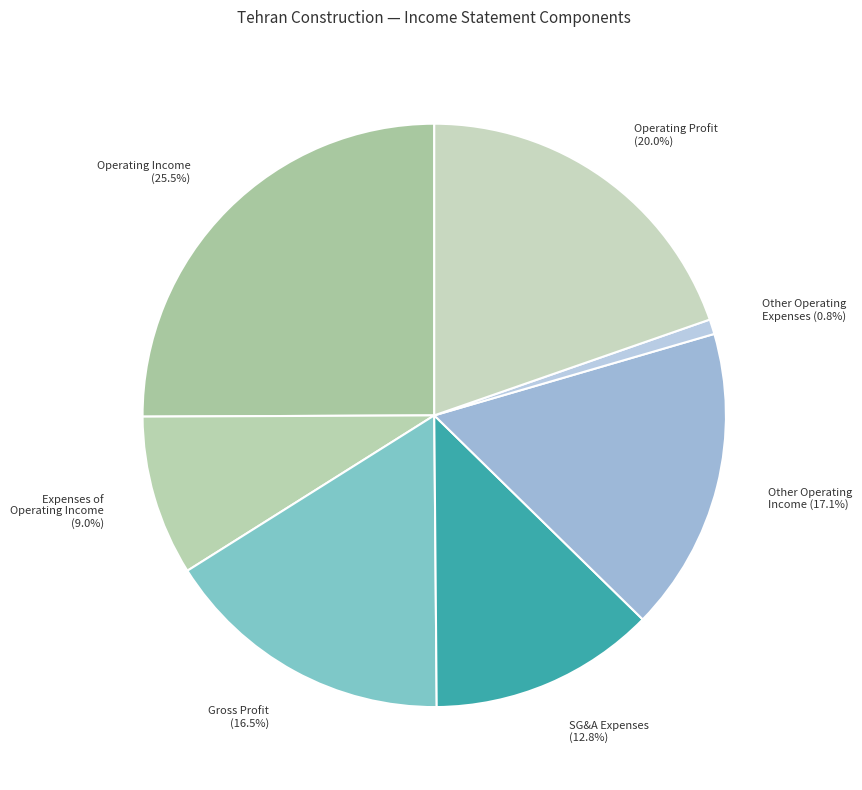

To the nearest percent, what is the average slice percentage?

14%